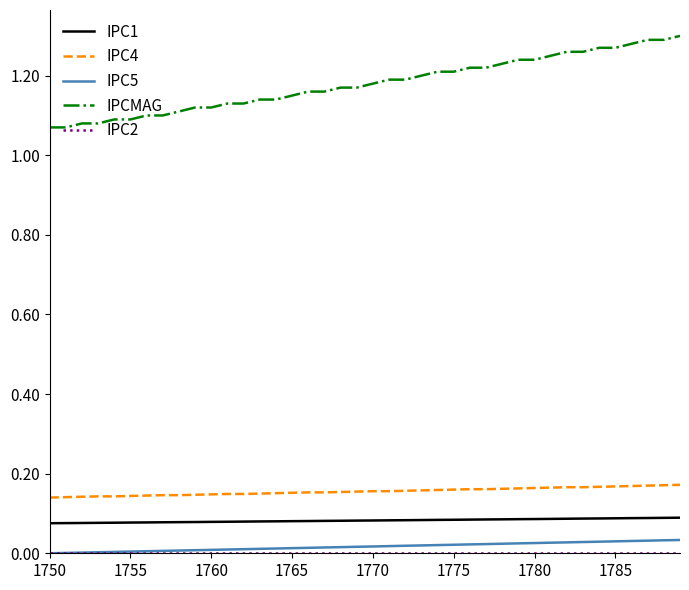

Which series has the largest total across all categories?

IPCMAG